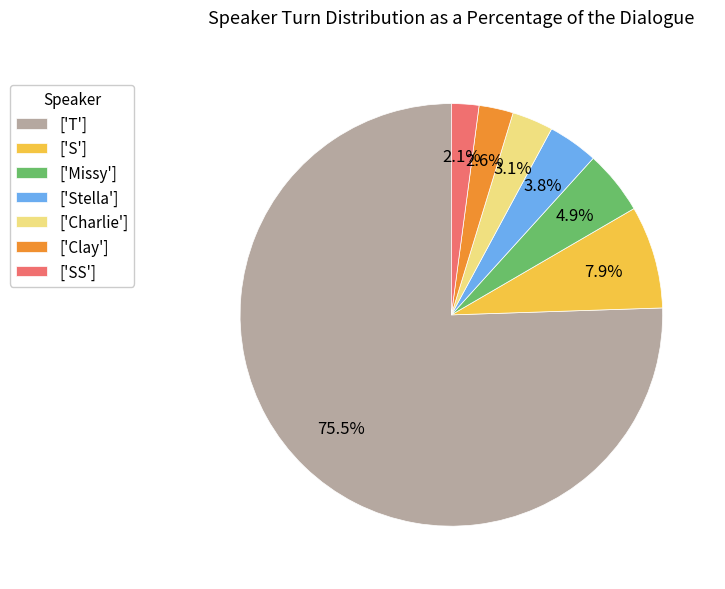

Is there any slice that represents more than half of the pie?

Yes